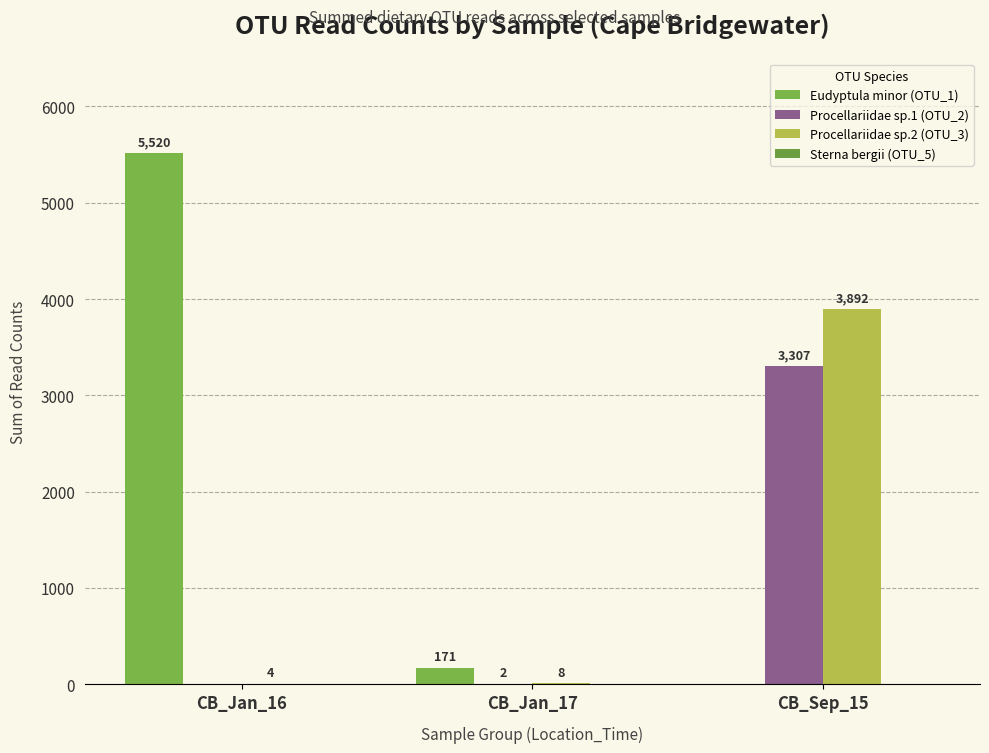

At how many categories does at least one series exceed 3102?

2